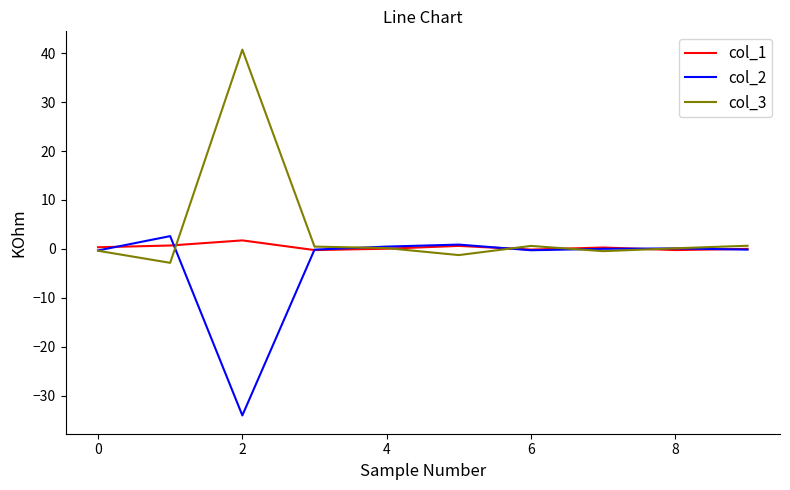

Which series has the largest total across all categories?

col_3